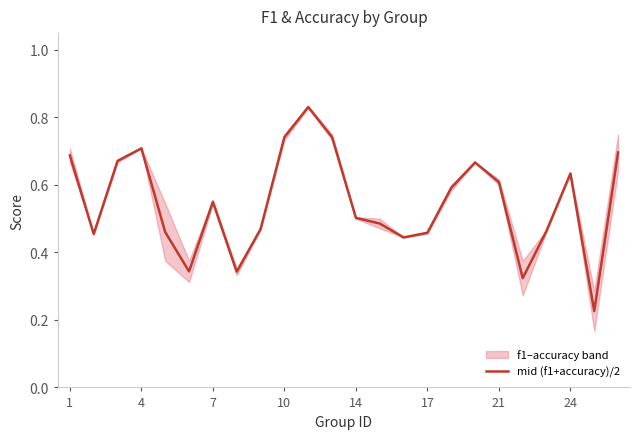

The mid (f1+accuracy)/2 series shows 0.2 at 10. True or false?

False